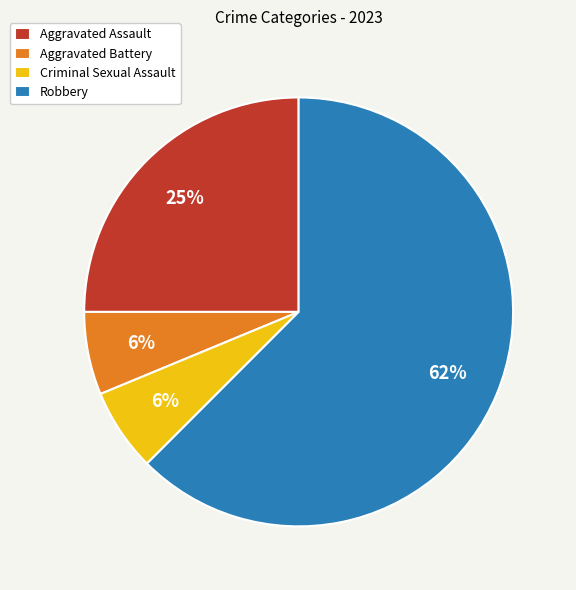

How many segments does this pie chart have?

4